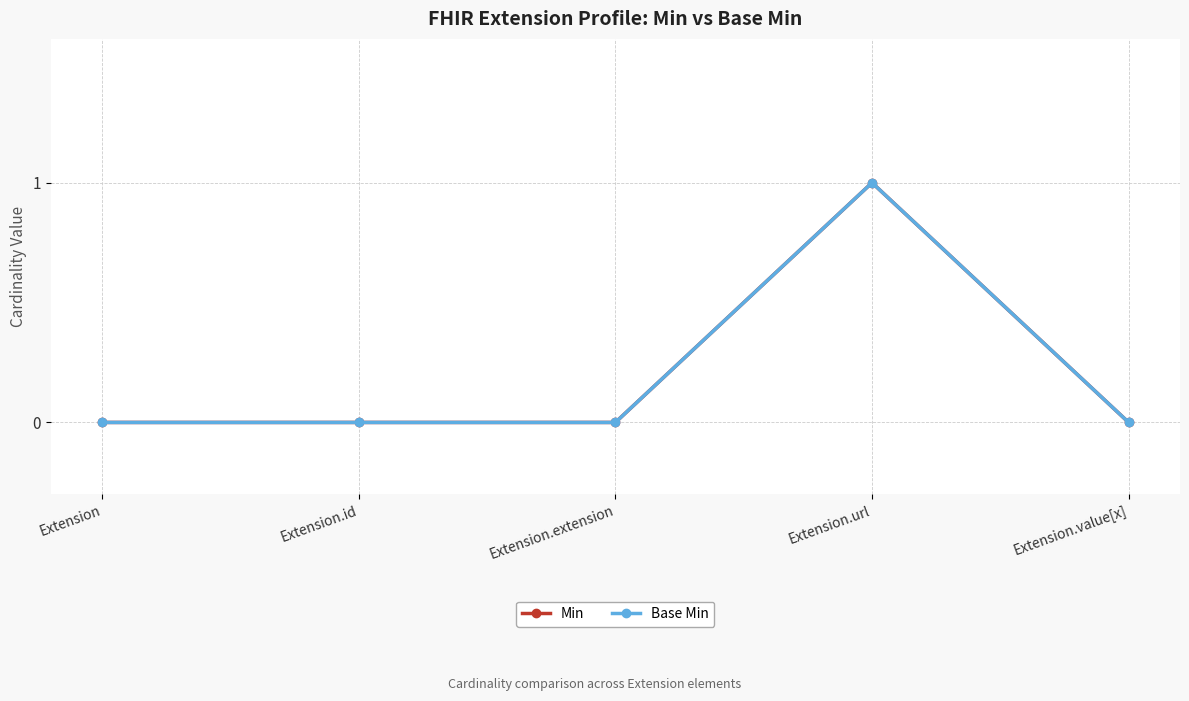

What is the label of the 2nd point from the left?

Extension.id